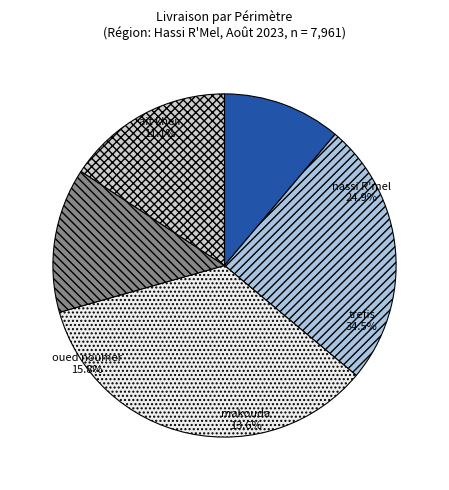

Which category has the biggest portion of the pie?

trefis